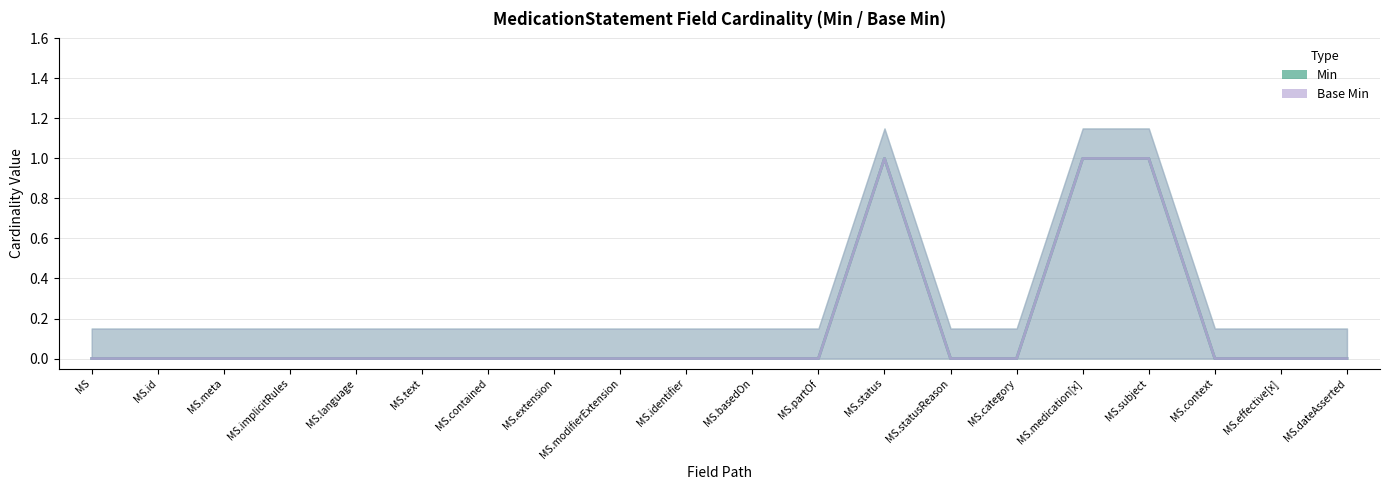

Is it true that Base Min (line) equals 1 at MS.medication[x]?

True